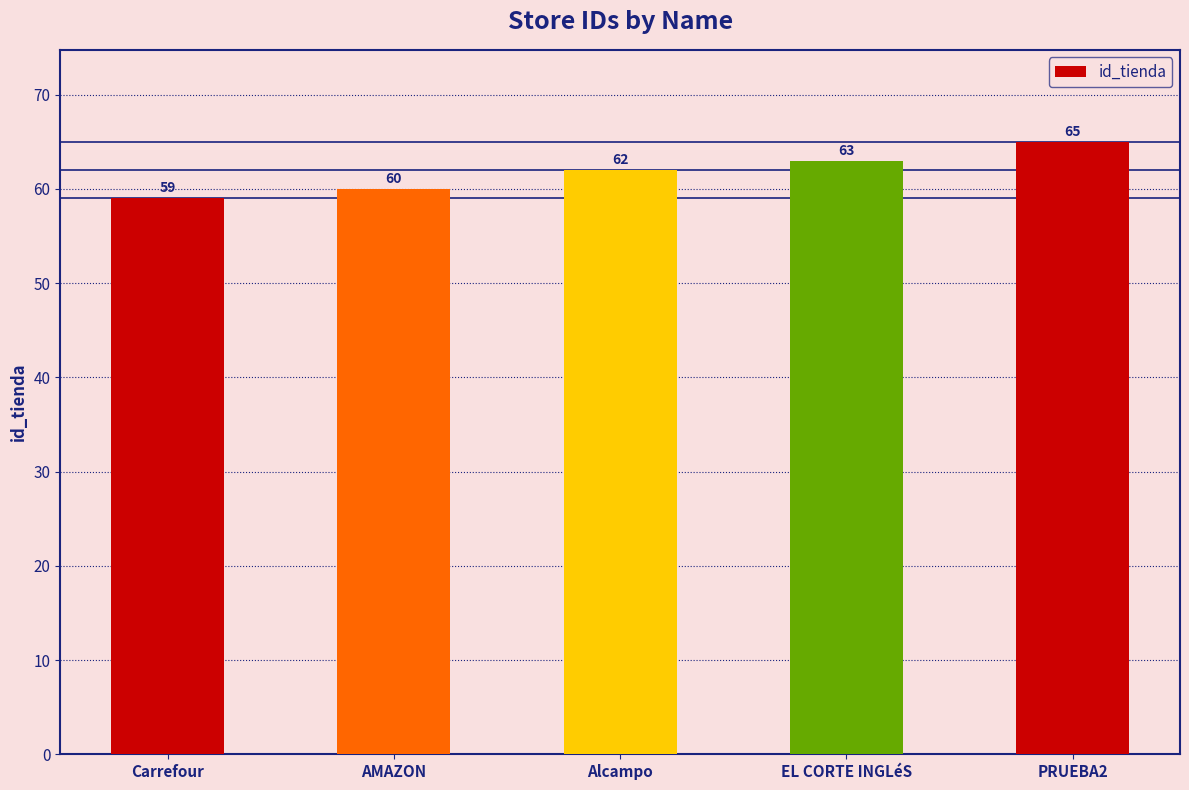

Rank the categories by value from lowest to highest.

Carrefour, AMAZON, Alcampo, EL CORTE INGLéS, PRUEBA2